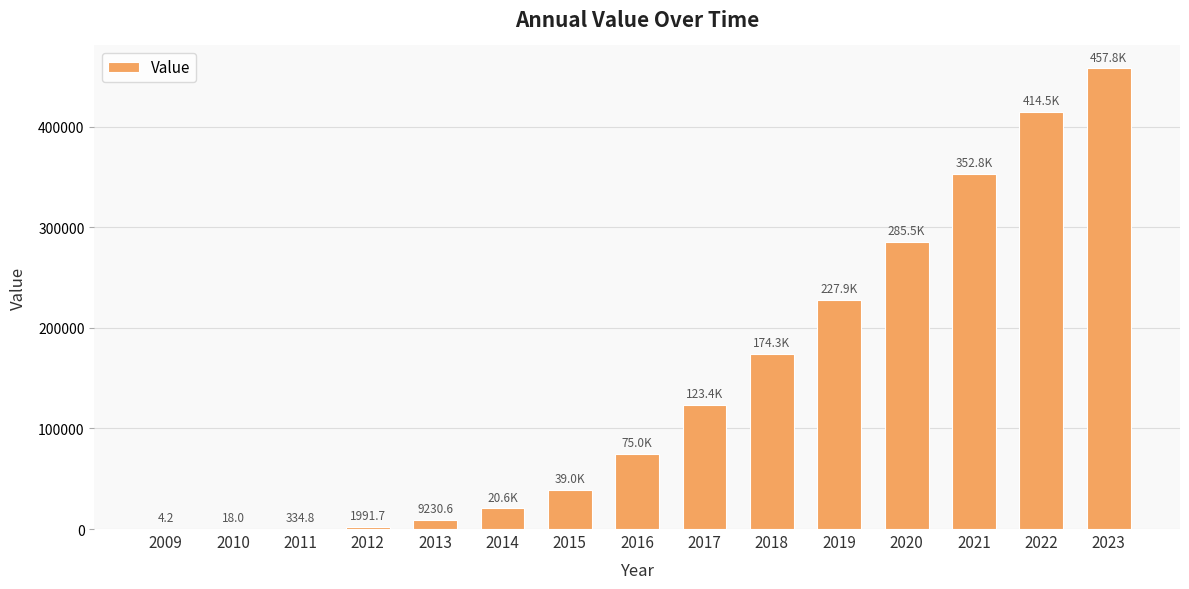

What is the maximum value shown in the chart?

457760.0